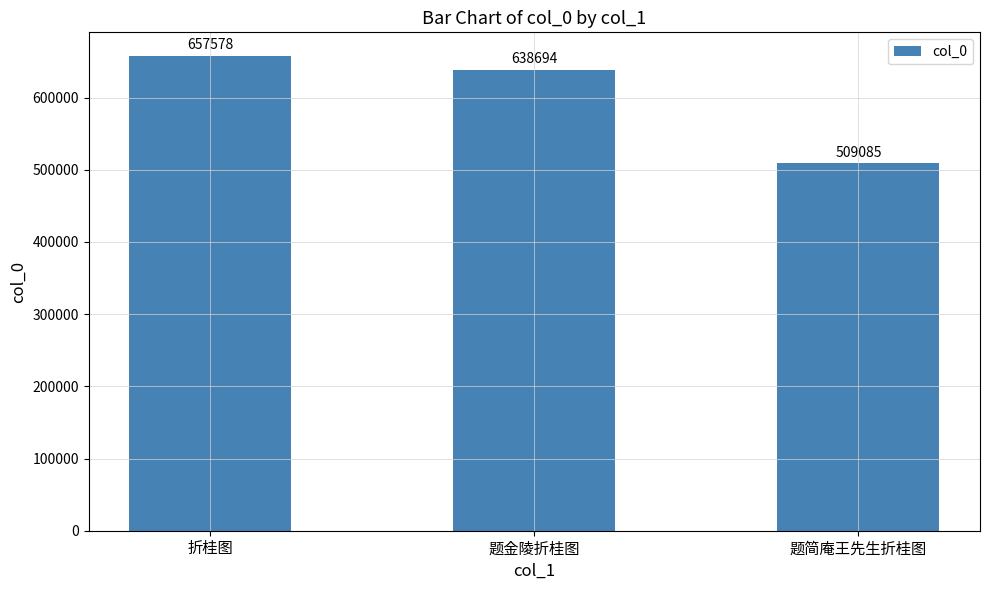

What is the value of the 3rd bar from the left?

509085